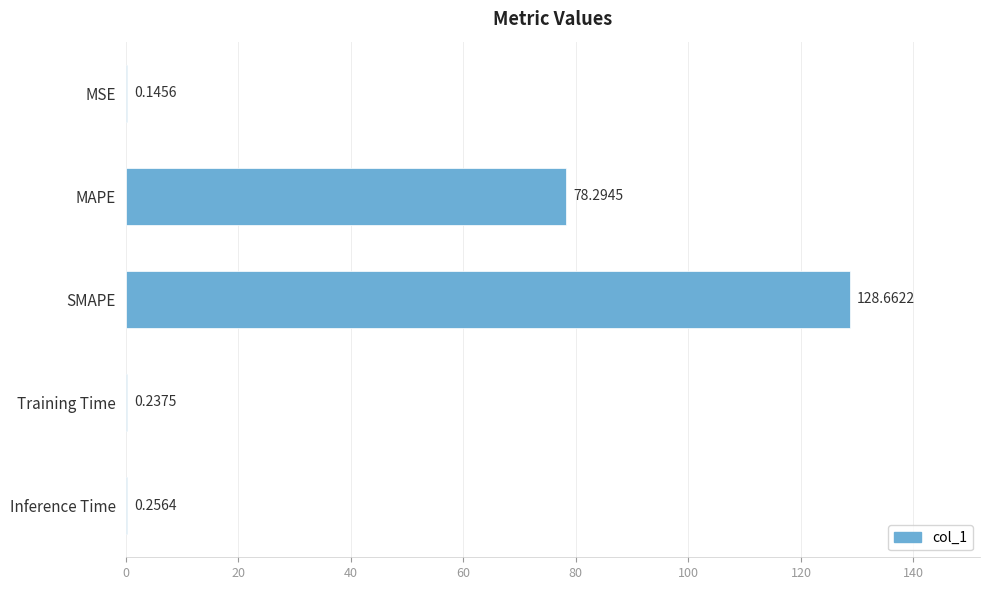

Which category has the highest value across all series?

SMAPE